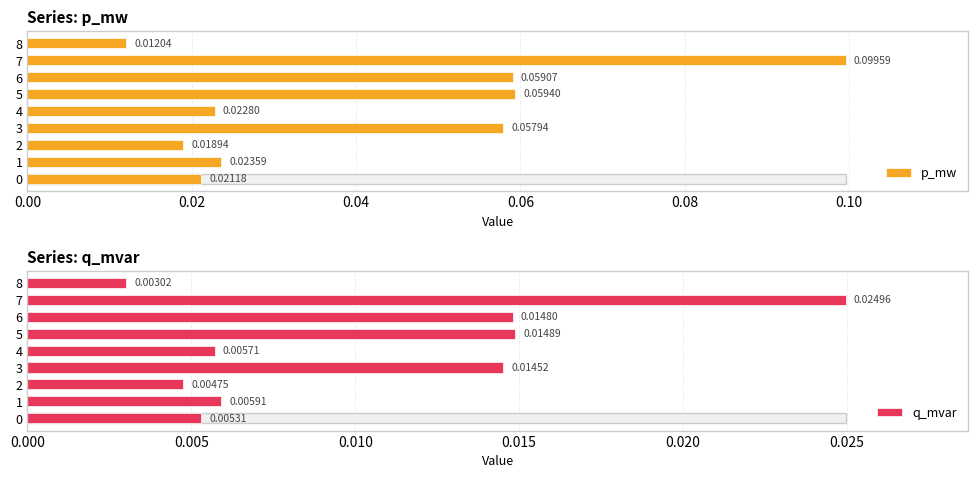

Which series has the widest spread of values?

p_mw